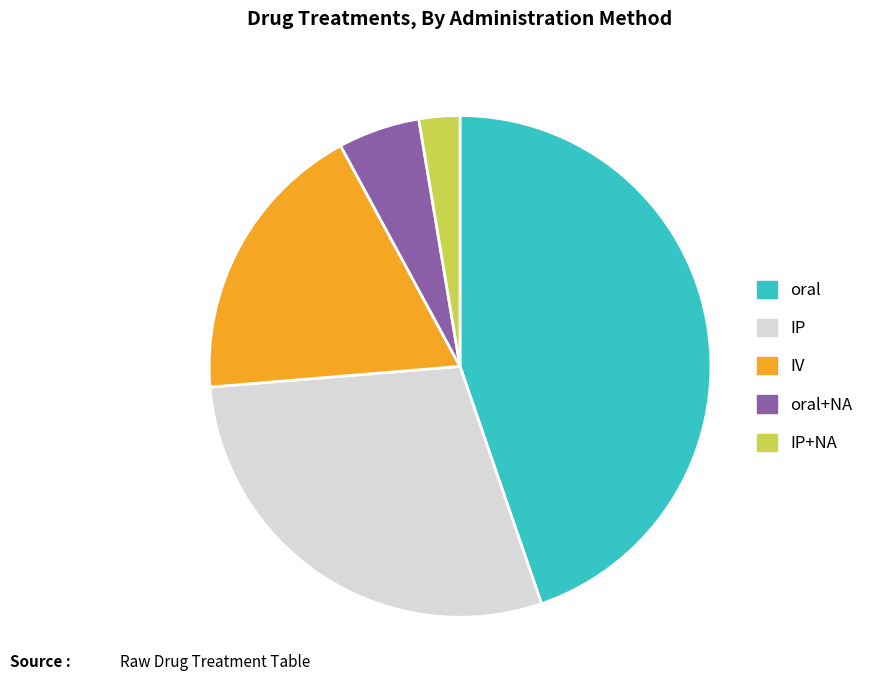

True or false: IP accounts for 14% of the total.

False